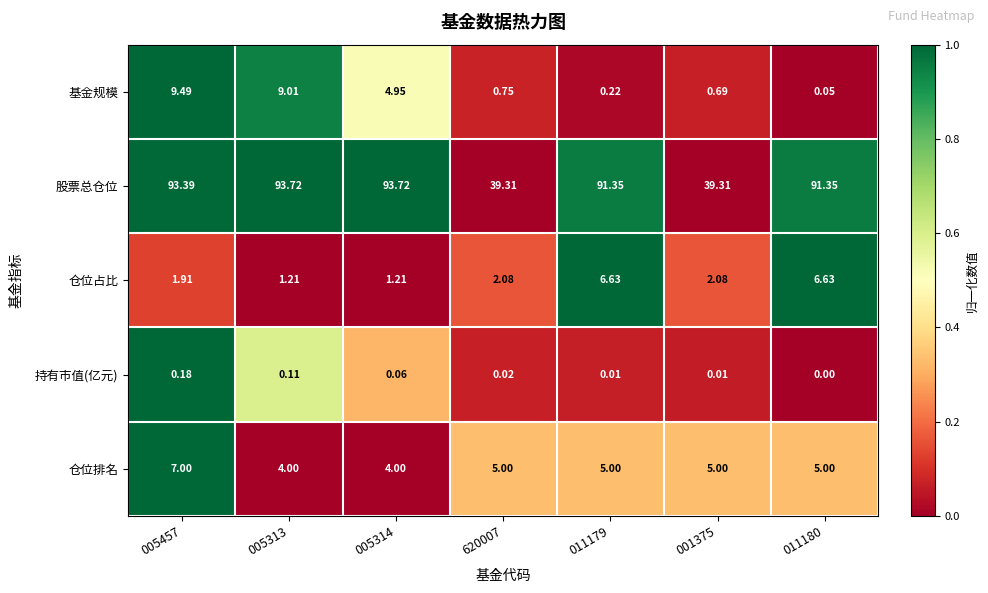

Which series changed the most between 005457 and 011179?

基金规模